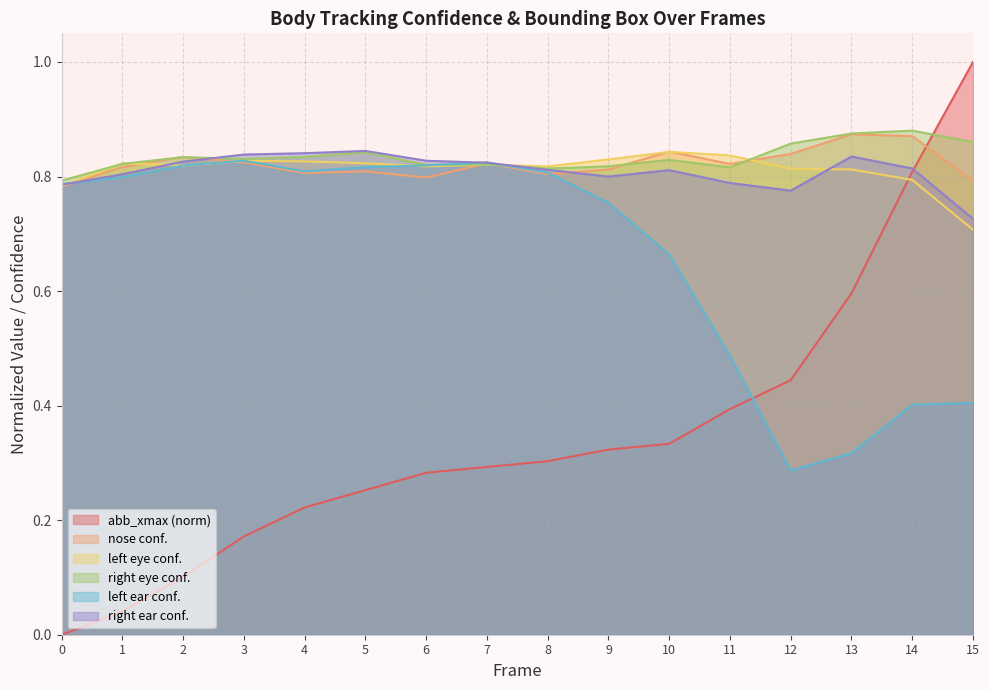

Which series ends up on top after the final intersection of a_left_ear_confidence and a_left_eye_confidence?

a_left_eye_confidence